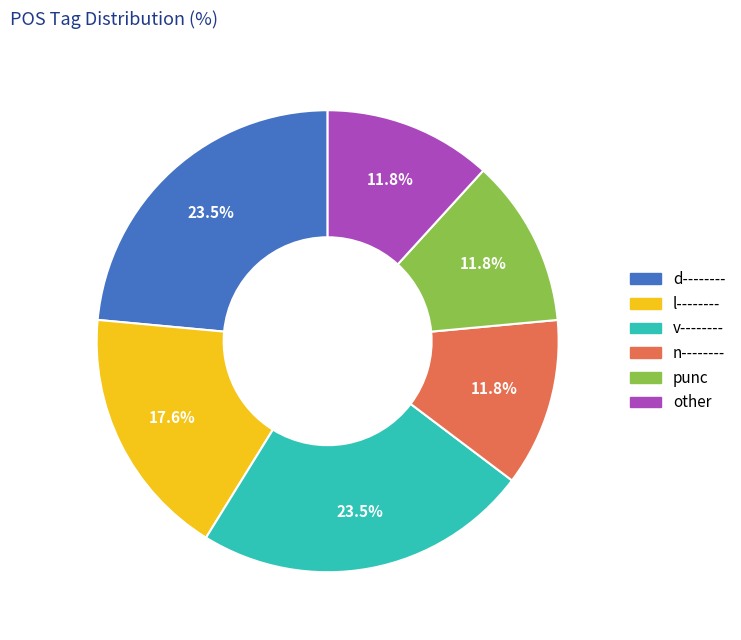

To the nearest percent, what is the average slice percentage?

17%